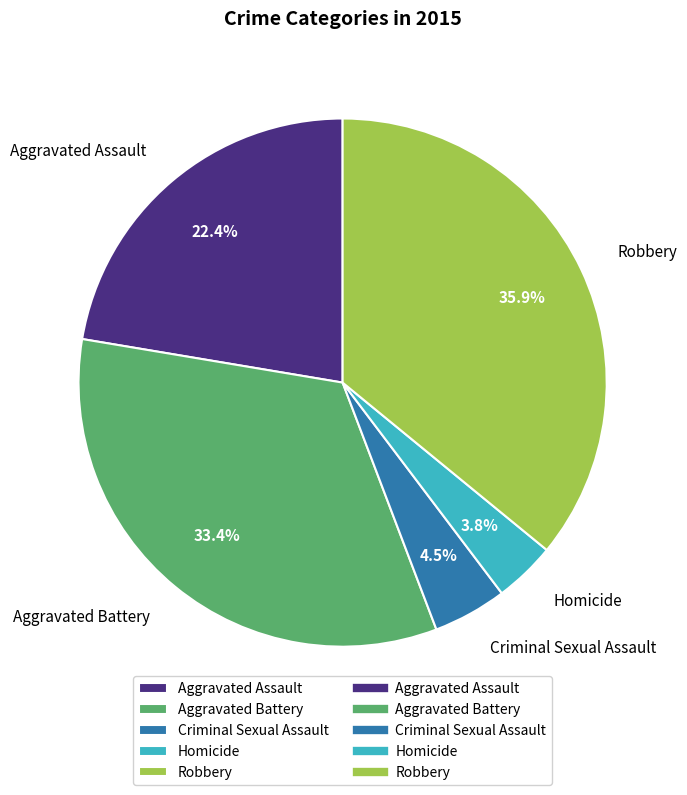

To the nearest percent, what portion does Aggravated Battery represent?

33%